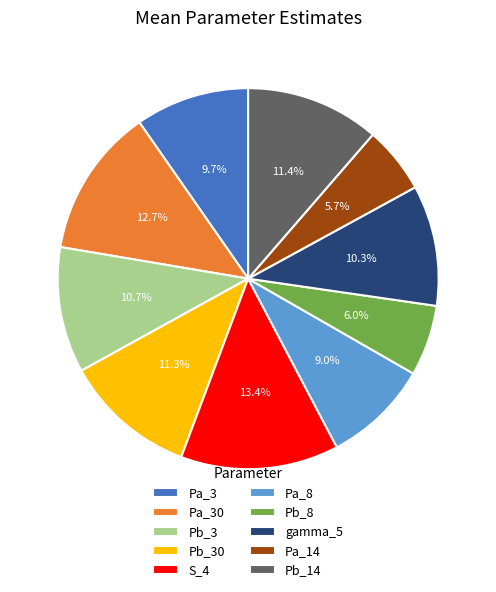

The gamma_5 slice represents 19% of the pie. True or false?

False